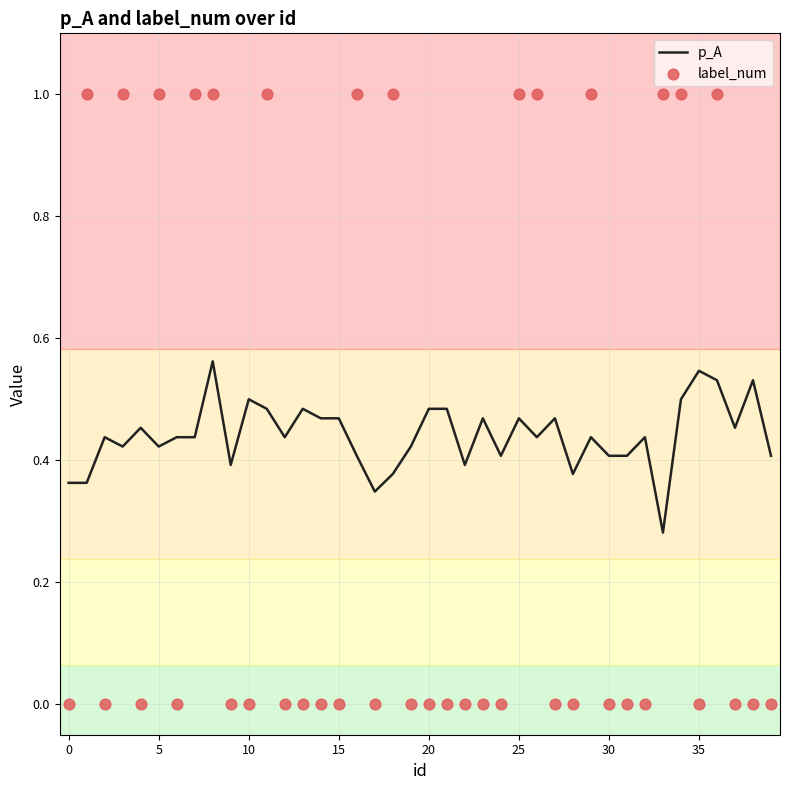

At how many categories does at least one series exceed 0?

40